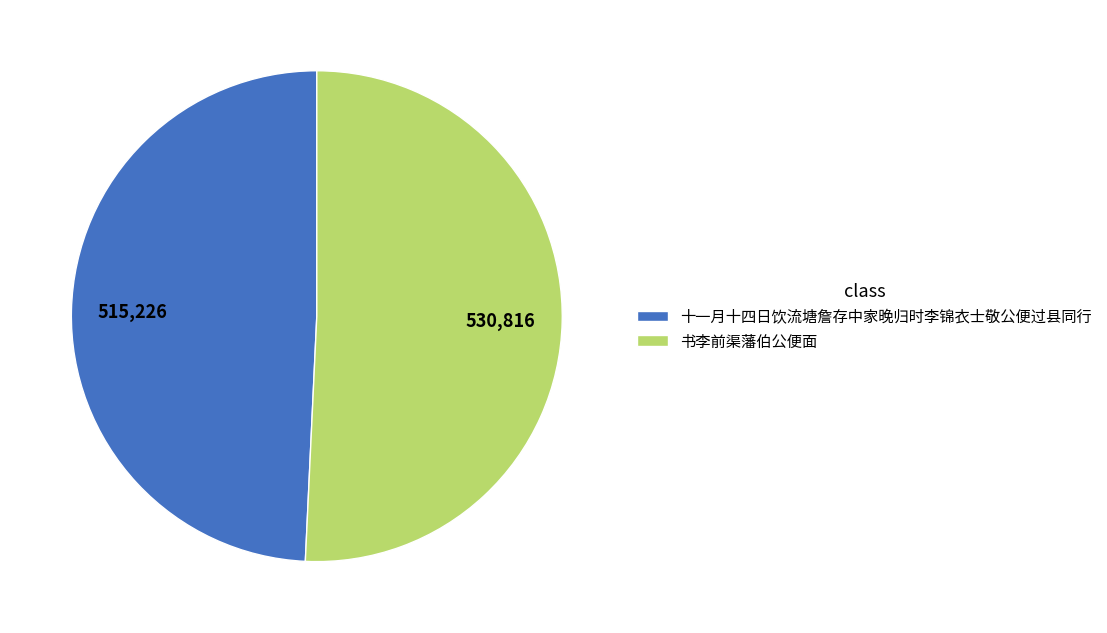

The 书李前渠藩伯公便面 slice represents 58% of the pie. True or false?

False